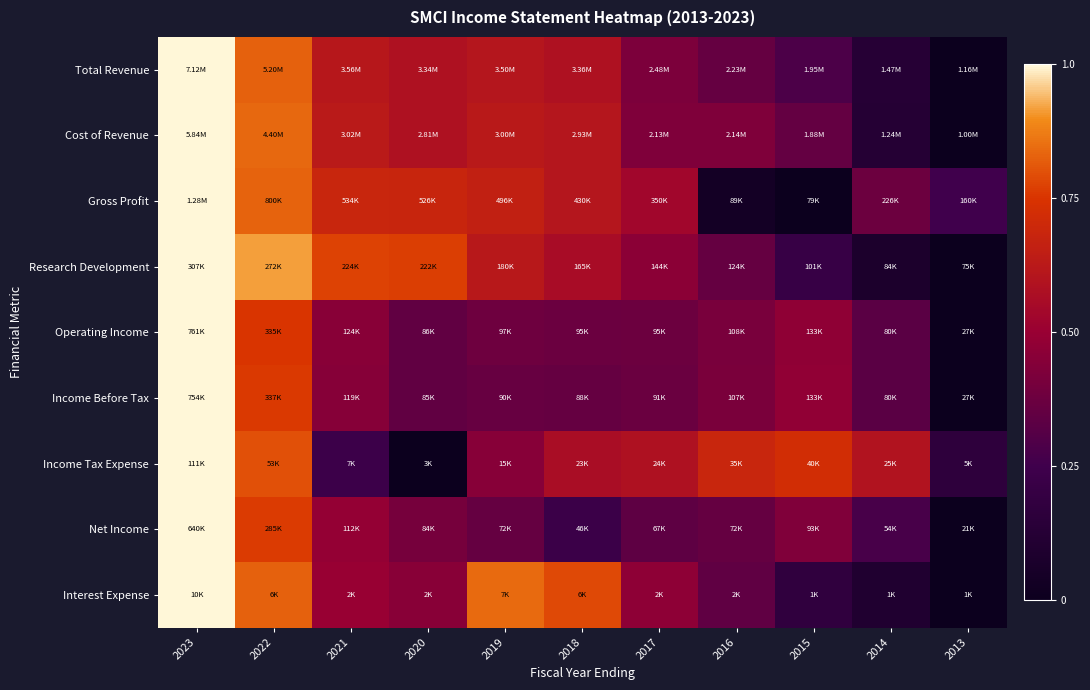

Reading left to right, list all the values displayed in this chart.

Total Revenue: 2023=1.0	2022=0.8	2021=0.6	2020=0.6	2019=0.6	2018=0.6	2017=0.4	2016=0.4	2015=0.3	2014=0.1	2013=0.0
Cost of Revenue: 2023=1.0	2022=0.8	2021=0.6	2020=0.6	2019=0.6	2018=0.6	2017=0.4	2016=0.4	2015=0.4	2014=0.1	2013=0.0
Gross Profit: 2023=1.0	2022=0.8	2021=0.7	2020=0.7	2019=0.7	2018=0.6	2017=0.5	2016=0.0	2015=0.0	2014=0.4	2013=0.3
Research Development: 2023=1.0	2022=0.9	2021=0.8	2020=0.8	2019=0.6	2018=0.6	2017=0.5	2016=0.4	2015=0.2	2014=0.1	2013=0.0
Operating Income: 2023=1.0	2022=0.8	2021=0.5	2020=0.3	2019=0.4	2018=0.4	2017=0.4	2016=0.4	2015=0.5	2014=0.3	2013=0.0
Income Before Tax: 2023=1.0	2022=0.8	2021=0.4	2020=0.3	2019=0.4	2018=0.4	2017=0.4	2016=0.4	2015=0.5	2014=0.3	2013=0.0
Income Tax Expense: 2023=1.0	2022=0.8	2021=0.2	2020=0.0	2019=0.4	2018=0.6	2017=0.6	2016=0.7	2015=0.7	2014=0.6	2013=0.2
Net Income: 2023=1.0	2022=0.8	2021=0.5	2020=0.4	2019=0.4	2018=0.2	2017=0.3	2016=0.4	2015=0.4	2014=0.3	2013=0.0
Interest Expense: 2023=1.0	2022=0.8	2021=0.5	2020=0.5	2019=0.8	2018=0.8	2017=0.5	2016=0.3	2015=0.2	2014=0.1	2013=0.0